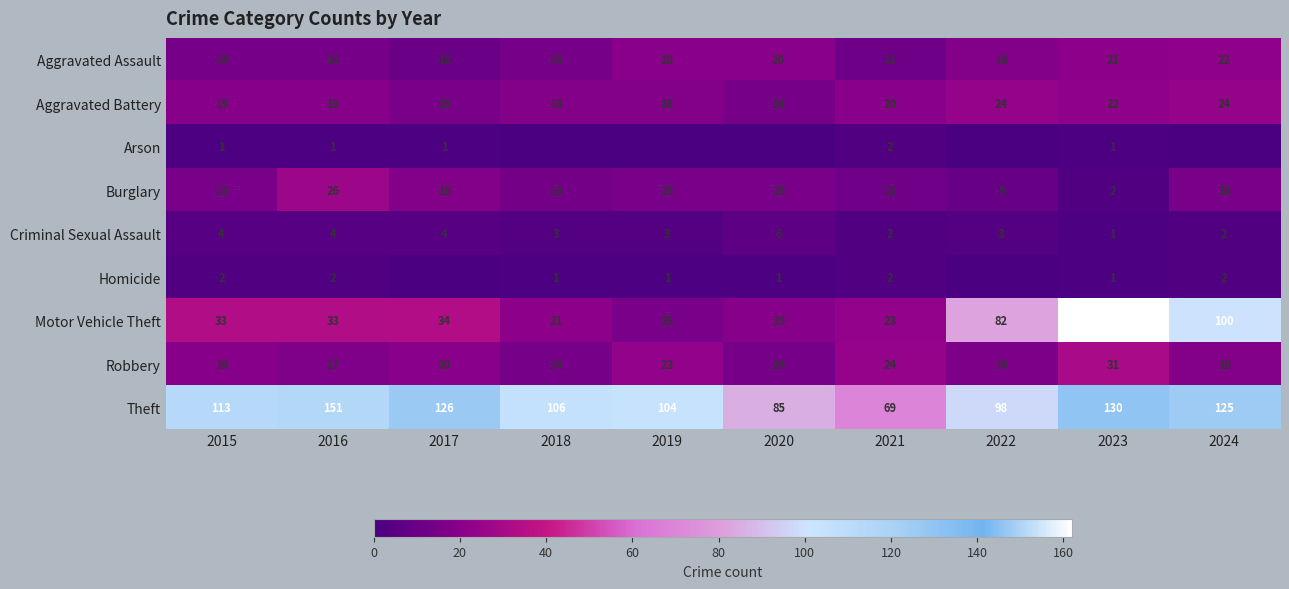

The Burglary series shows 23 at 2018. True or false?

False